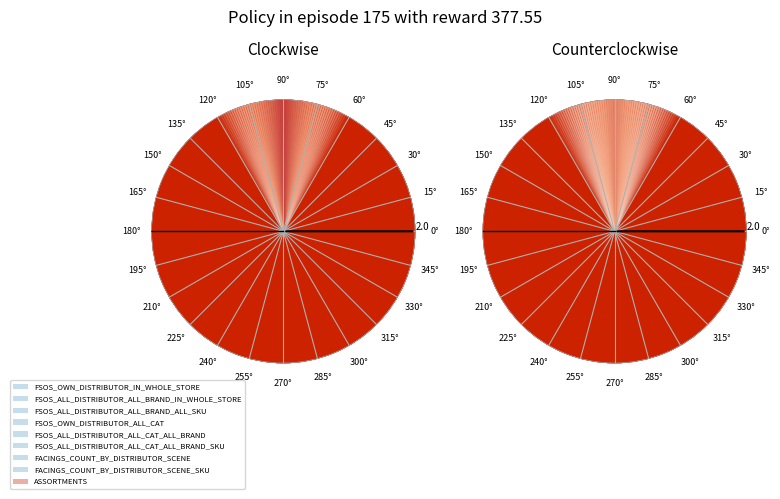

Which slice is the smallest?

FSOS_OWN_DISTRIBUTOR_IN_WHOLE_STORE